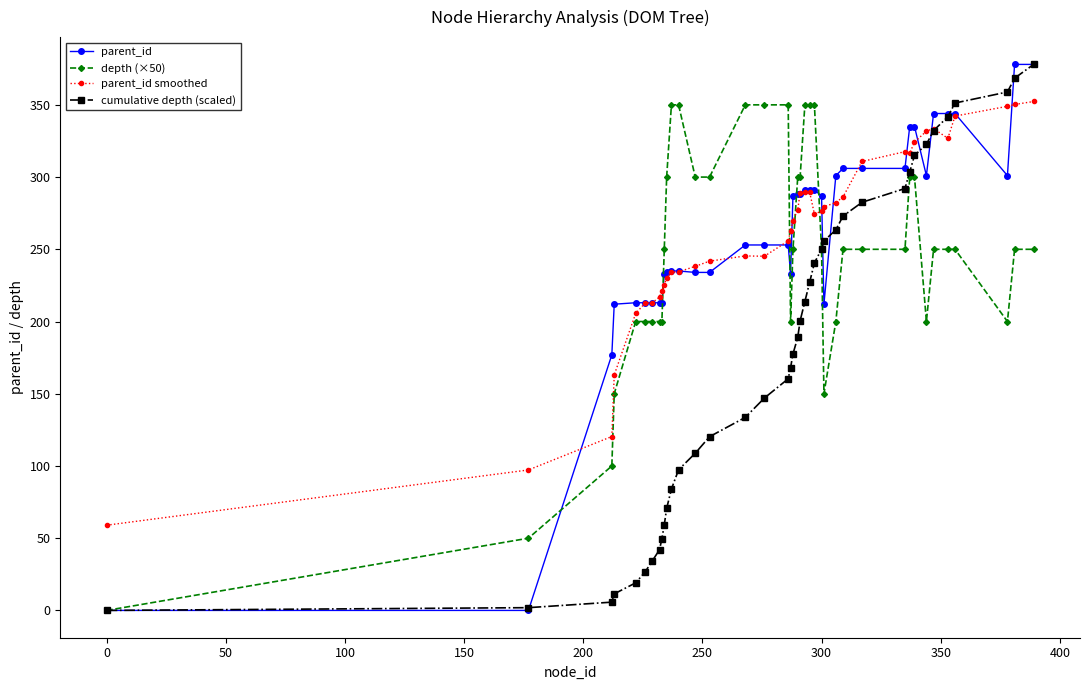

Is this an area chart (filled region under the line)?

No